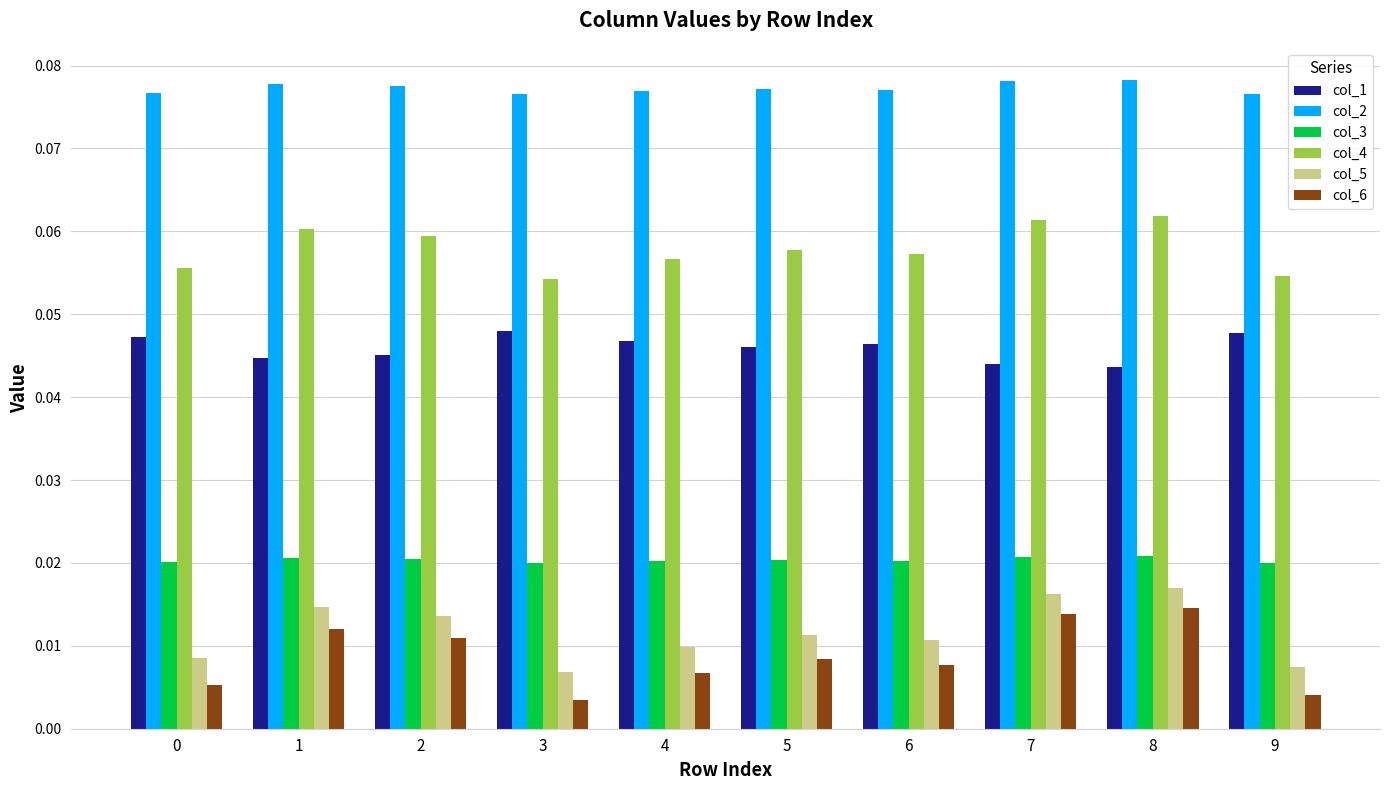

Rank the series by their maximum value, from lowest to highest.

col_6, col_5, col_3, col_1, col_4, col_2